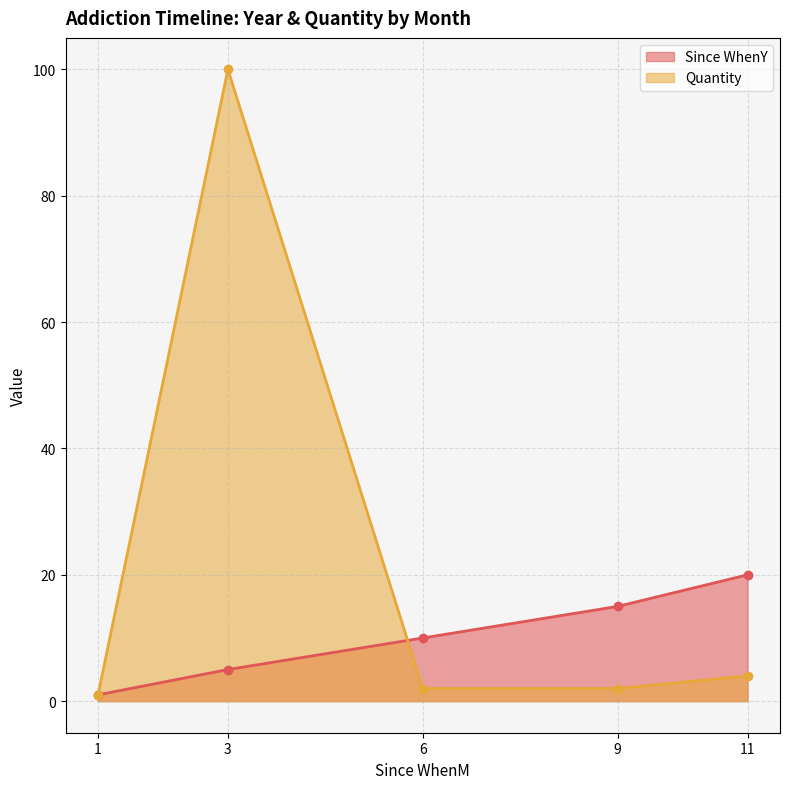

At which category is the sum across all series the highest?

3